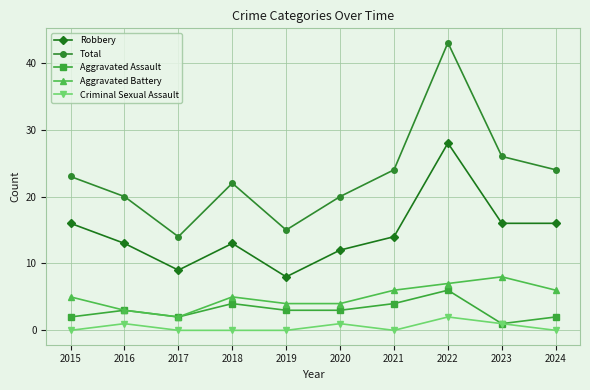

What are all the series names shown in the legend?

Robbery, Total, Aggravated Assault, Aggravated Battery, Criminal Sexual Assault